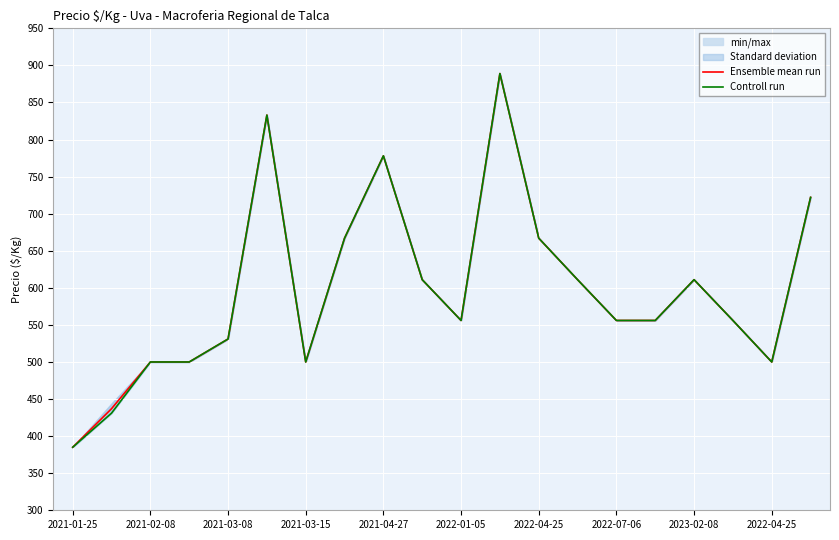

True or false: Ensemble mean run and Controll run cross at least once.

False